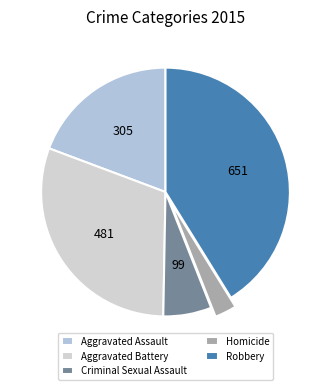

Is it true that Robbery is 51% of the pie?

False